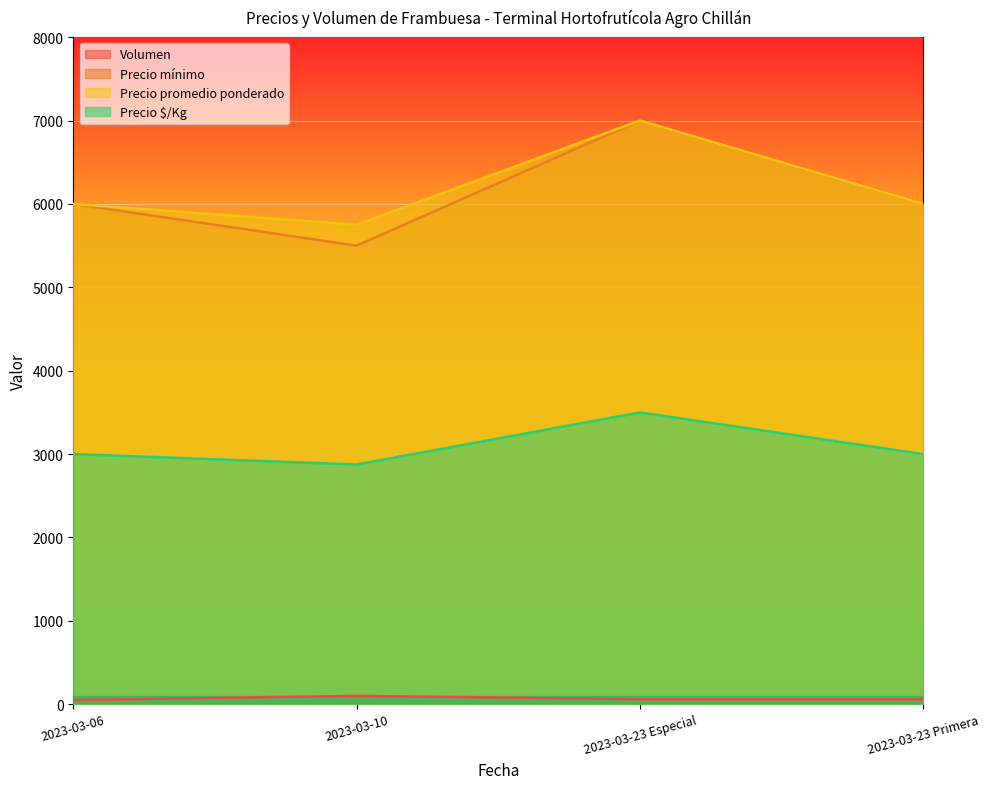

In Precio promedio ponderado, how many points are lower than both neighbors (excluding endpoints)?

1